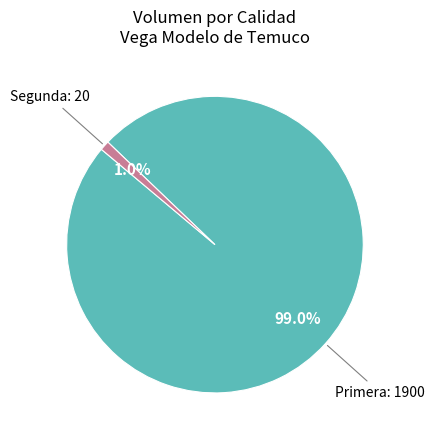

Does Primera account for over 50% of the chart?

Yes